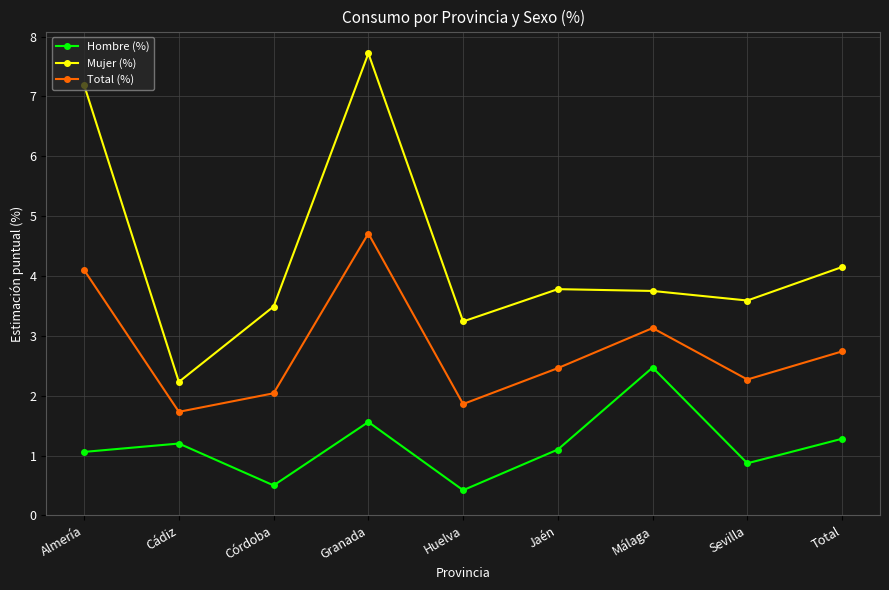

What is the label of the 8th point from the right?

Cádiz